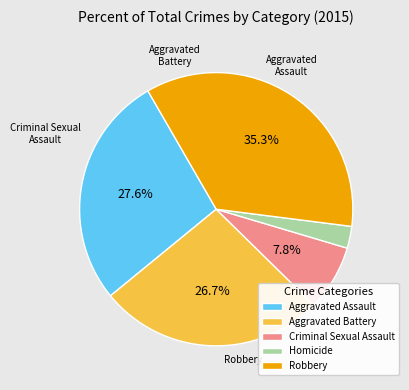

The Criminal Sexual Assault slice represents 1% of the pie. True or false?

False